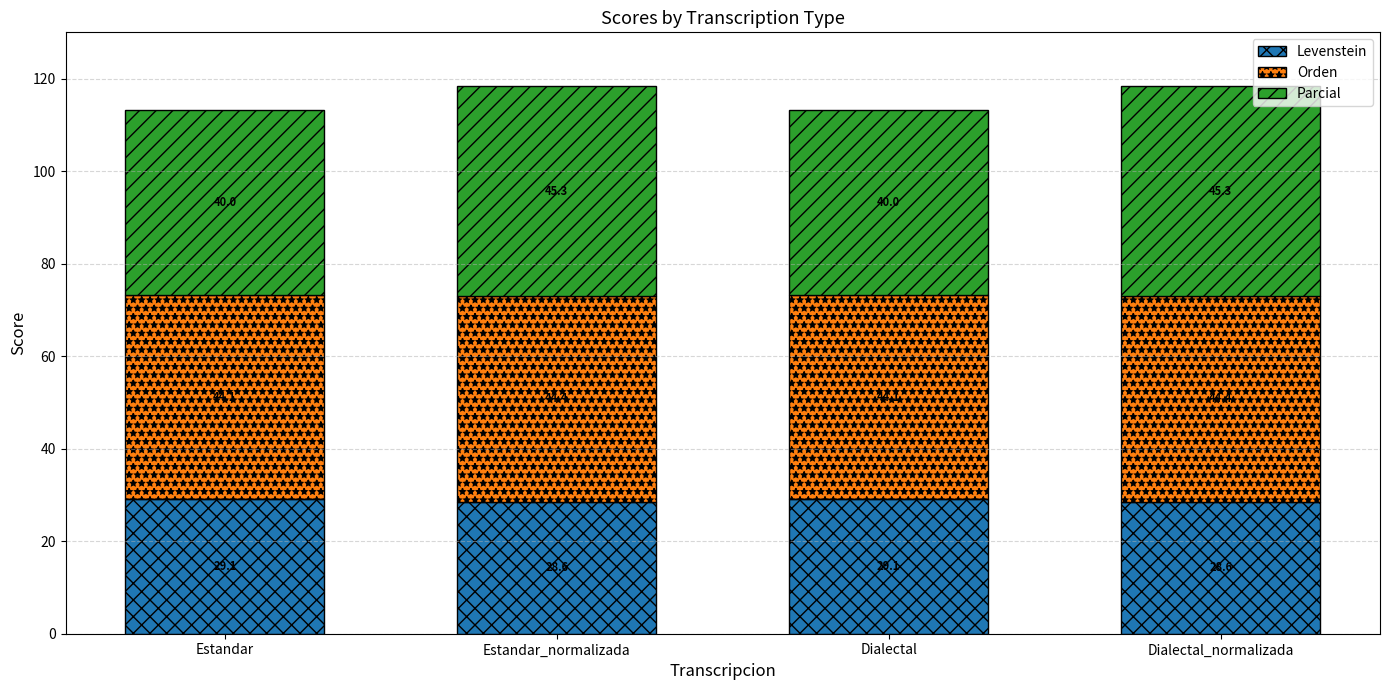

The value of Levenstein at Estandar_normalizada is 43.2. True or false?

False